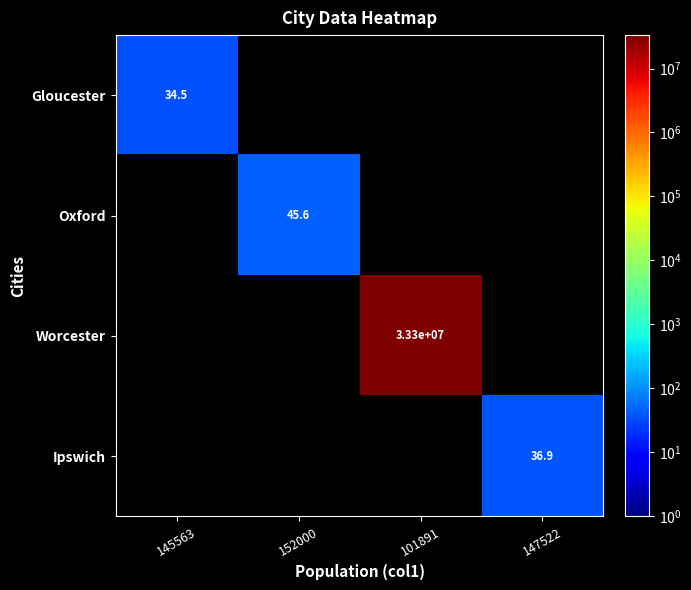

True or false: Oxford has a value of 24.3 at 152000.

False